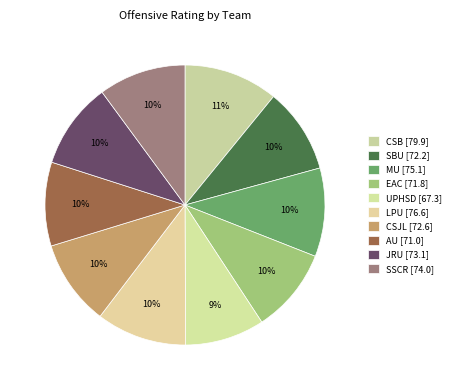

Which category has the biggest portion of the pie?

CSB